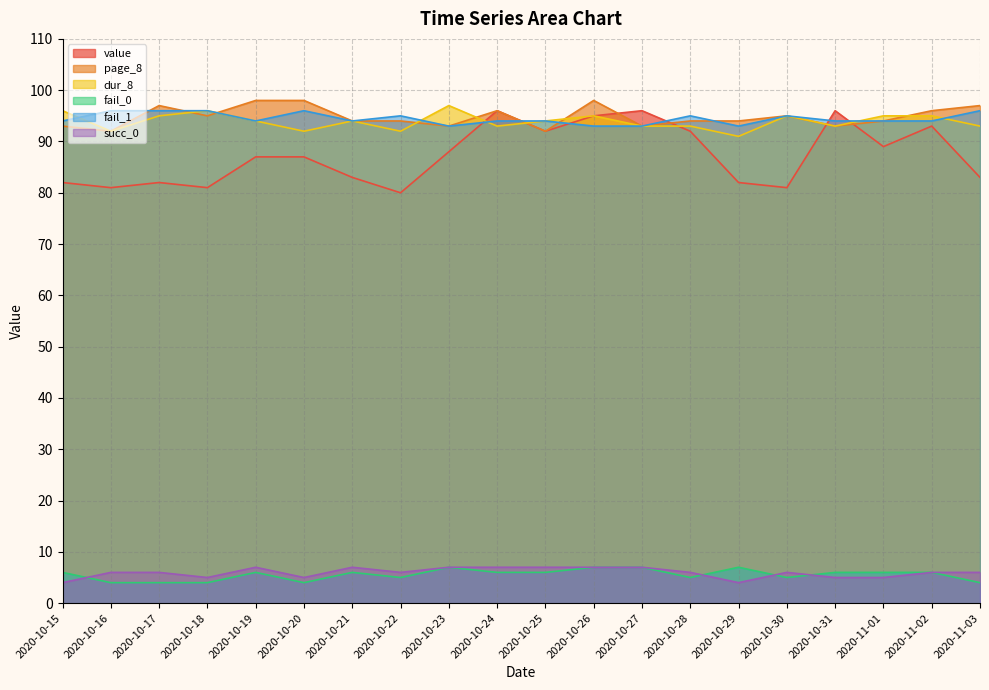

Reading left to right, extract all data points from this chart.

value: 2020-10-15=82	2020-10-16=81	2020-10-17=82	2020-10-18=81	2020-10-19=87	2020-10-20=87	2020-10-21=83	2020-10-22=80	2020-10-23=88	2020-10-24=96	2020-10-25=92	2020-10-26=95	2020-10-27=96	2020-10-28=92	2020-10-29=82	2020-10-30=81	2020-10-31=96	2020-11-01=89	2020-11-02=93	2020-11-03=83
page_8: 2020-10-15=93	2020-10-16=92	2020-10-17=97	2020-10-18=95	2020-10-19=98	2020-10-20=98	2020-10-21=94	2020-10-22=94	2020-10-23=93	2020-10-24=96	2020-10-25=92	2020-10-26=98	2020-10-27=93	2020-10-28=94	2020-10-29=94	2020-10-30=95	2020-10-31=93	2020-11-01=94	2020-11-02=96	2020-11-03=97
dur_8: 2020-10-15=96	2020-10-16=92	2020-10-17=95	2020-10-18=96	2020-10-19=94	2020-10-20=92	2020-10-21=94	2020-10-22=92	2020-10-23=97	2020-10-24=93	2020-10-25=94	2020-10-26=95	2020-10-27=93	2020-10-28=93	2020-10-29=91	2020-10-30=95	2020-10-31=93	2020-11-01=95	2020-11-02=95	2020-11-03=93
fail_0: 2020-10-15=6	2020-10-16=4	2020-10-17=4	2020-10-18=4	2020-10-19=6	2020-10-20=4	2020-10-21=6	2020-10-22=5	2020-10-23=7	2020-10-24=6	2020-10-25=6	2020-10-26=7	2020-10-27=7	2020-10-28=5	2020-10-29=7	2020-10-30=5	2020-10-31=6	2020-11-01=6	2020-11-02=6	2020-11-03=4
fail_1: 2020-10-15=94	2020-10-16=96	2020-10-17=96	2020-10-18=96	2020-10-19=94	2020-10-20=96	2020-10-21=94	2020-10-22=95	2020-10-23=93	2020-10-24=94	2020-10-25=94	2020-10-26=93	2020-10-27=93	2020-10-28=95	2020-10-29=93	2020-10-30=95	2020-10-31=94	2020-11-01=94	2020-11-02=94	2020-11-03=96
succ_0: 2020-10-15=4	2020-10-16=6	2020-10-17=6	2020-10-18=5	2020-10-19=7	2020-10-20=5	2020-10-21=7	2020-10-22=6	2020-10-23=7	2020-10-24=7	2020-10-25=7	2020-10-26=7	2020-10-27=7	2020-10-28=6	2020-10-29=4	2020-10-30=6	2020-10-31=5	2020-11-01=5	2020-11-02=6	2020-11-03=6